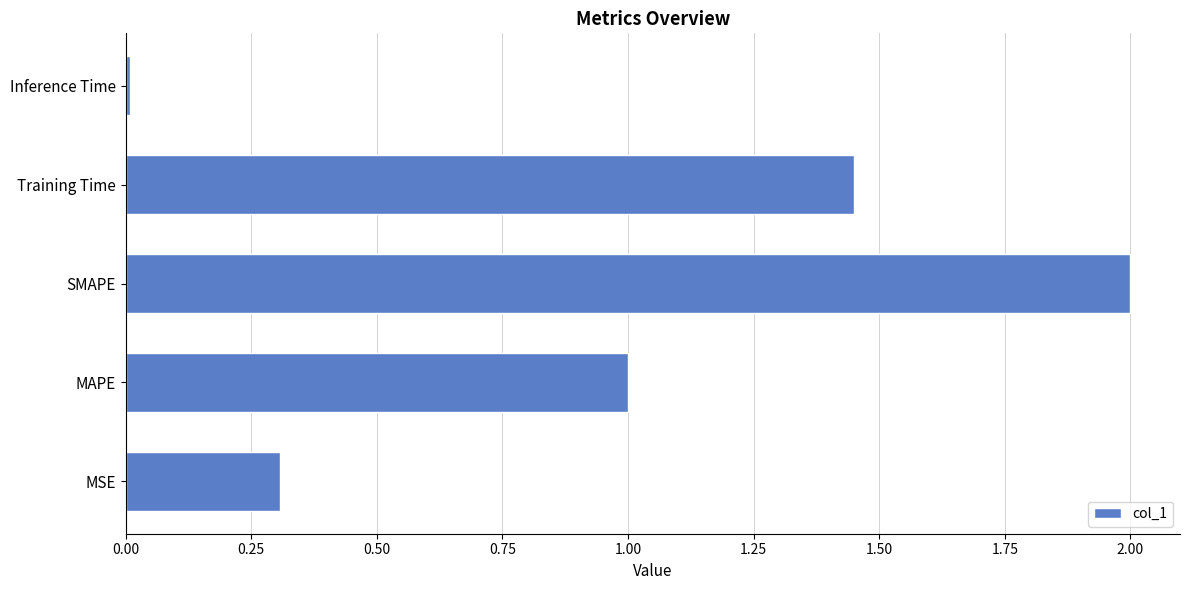

List the labels in order of value, smallest first.

Inference Time, MSE, MAPE, Training Time, SMAPE